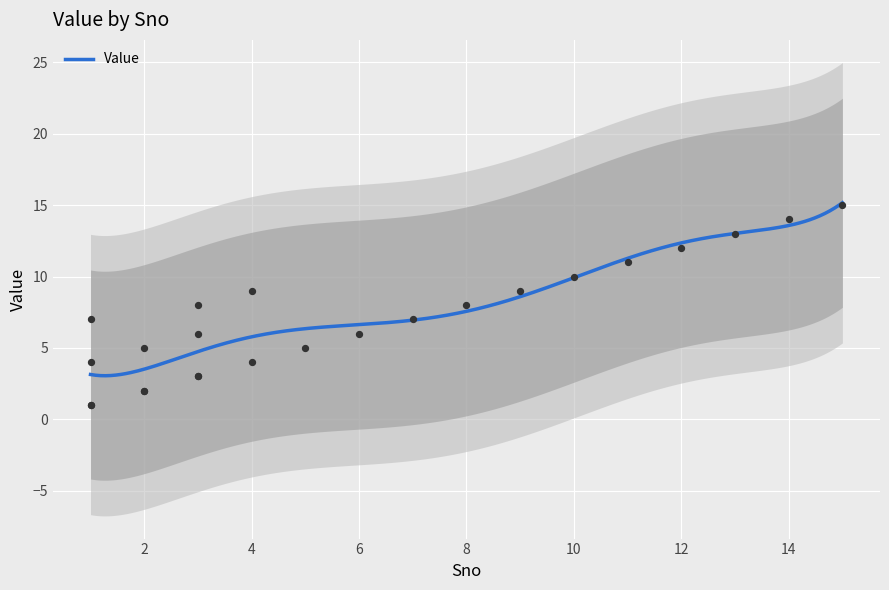

Which has a higher value, 2 or 1?

2